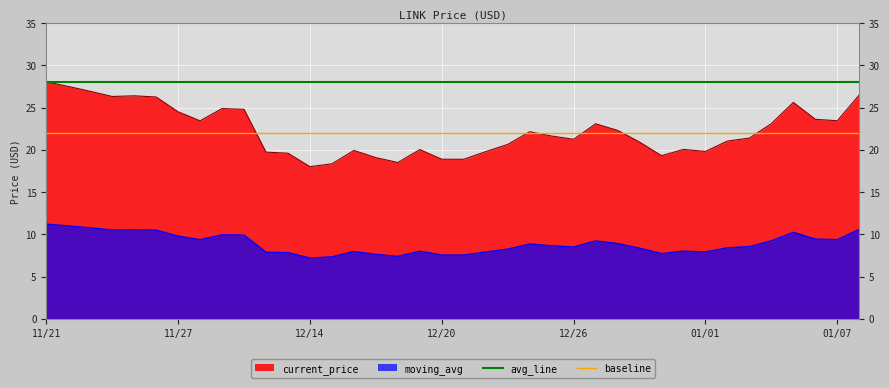

Which category has the highest value in the avg_line series?

11/21